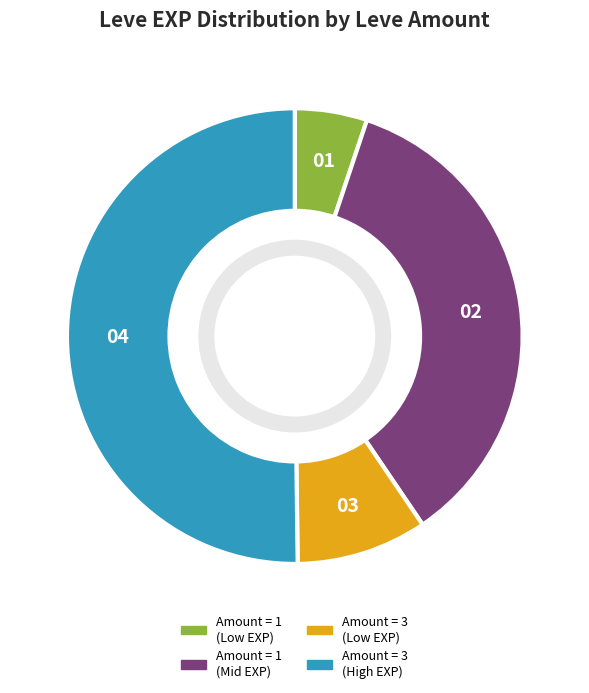

Which slice represents more than half of the pie?

Amount = 3 (High EXP)